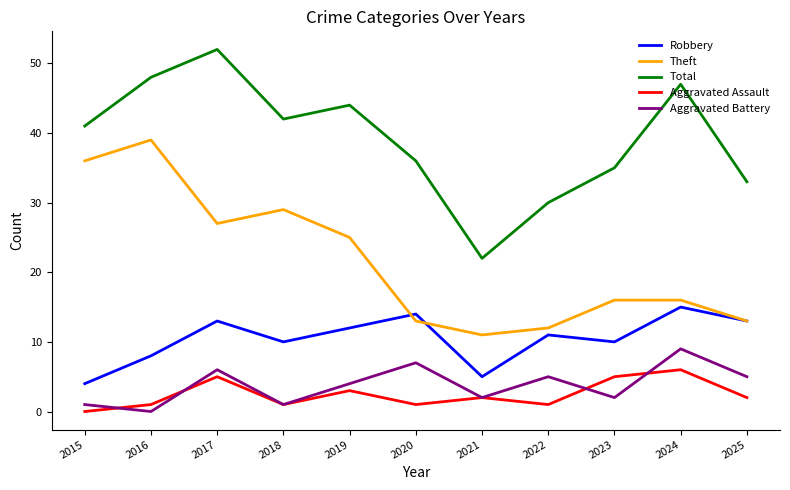

What is the difference between the maximum and second lowest values in the Aggravated Assault series?

5